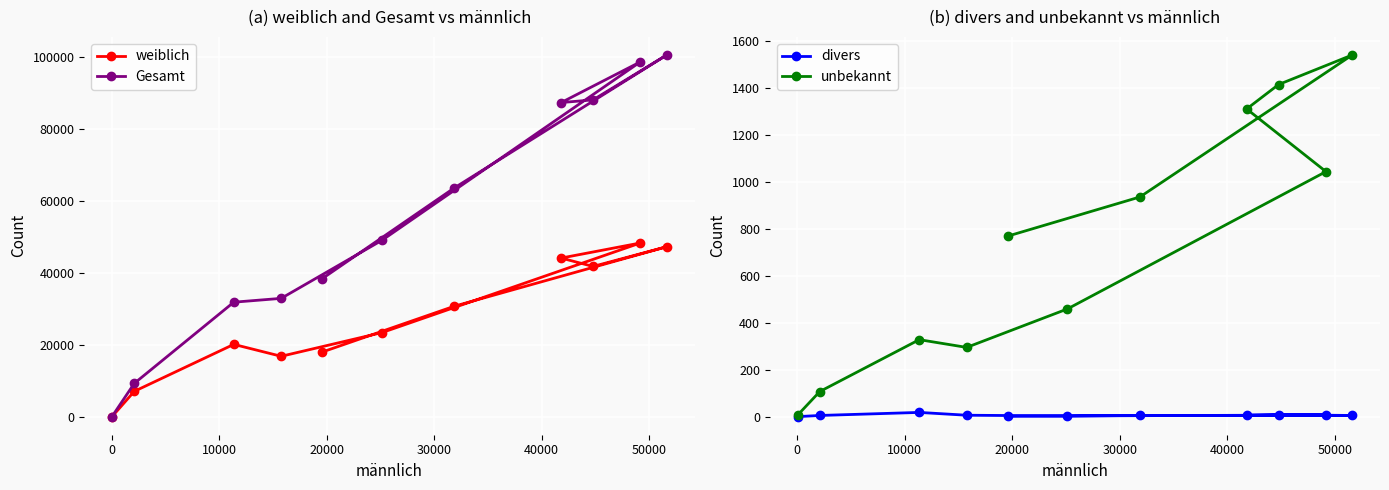

What is the maximum value for Gesamt?

100458